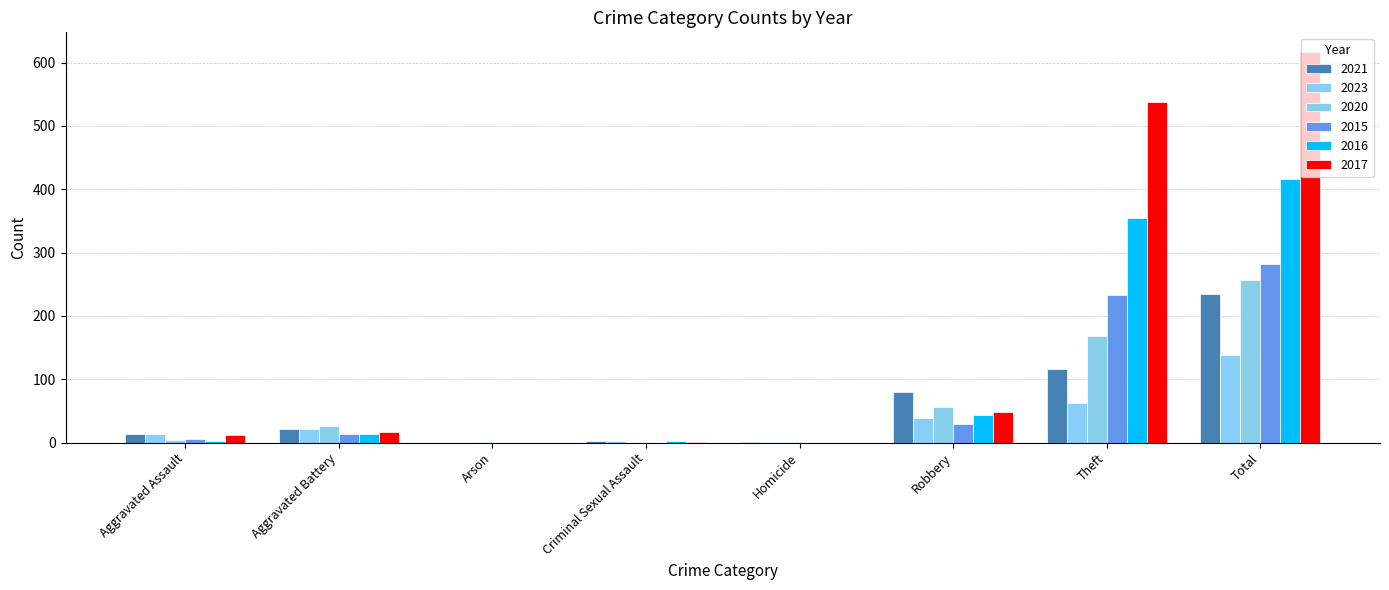

What position from the left is Criminal Sexual Assault?

4